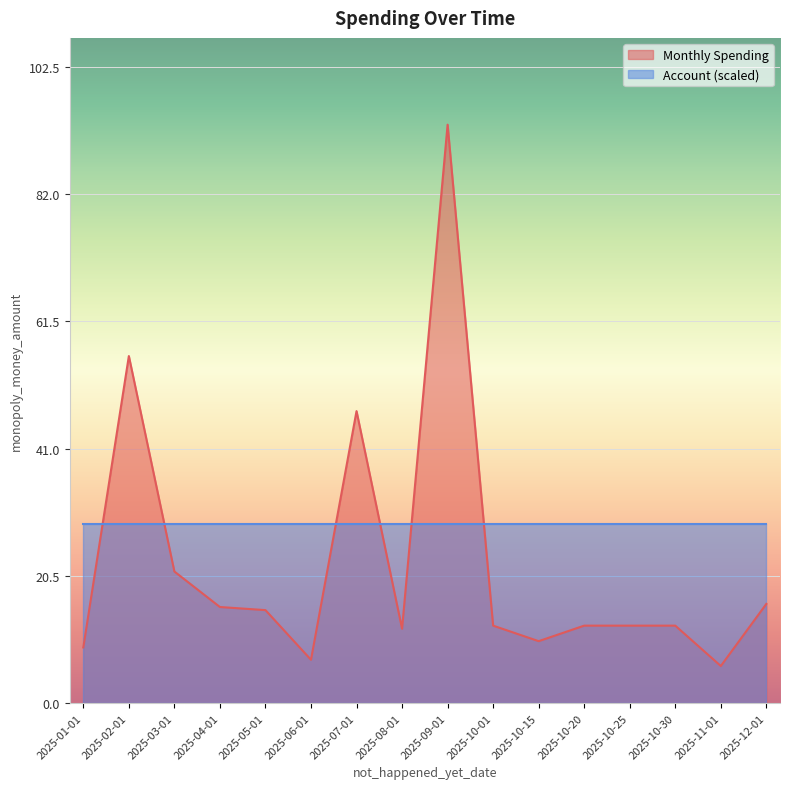

Where is the first local minimum?

2025-06-01